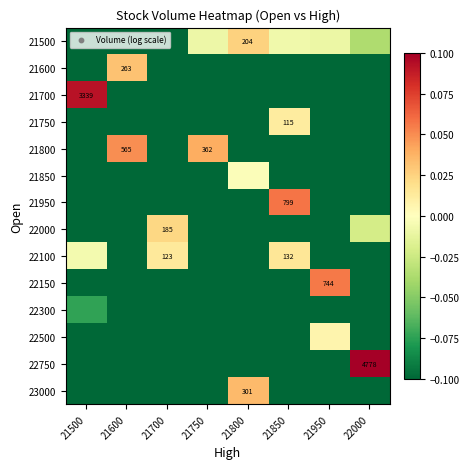

At 21850, list the series in order from smallest to largest.

21600, 21700, 21800, 21850, 22000, 22150, 22300, 22500, 22750, 23000, 21500, 21750, 22100, 21950